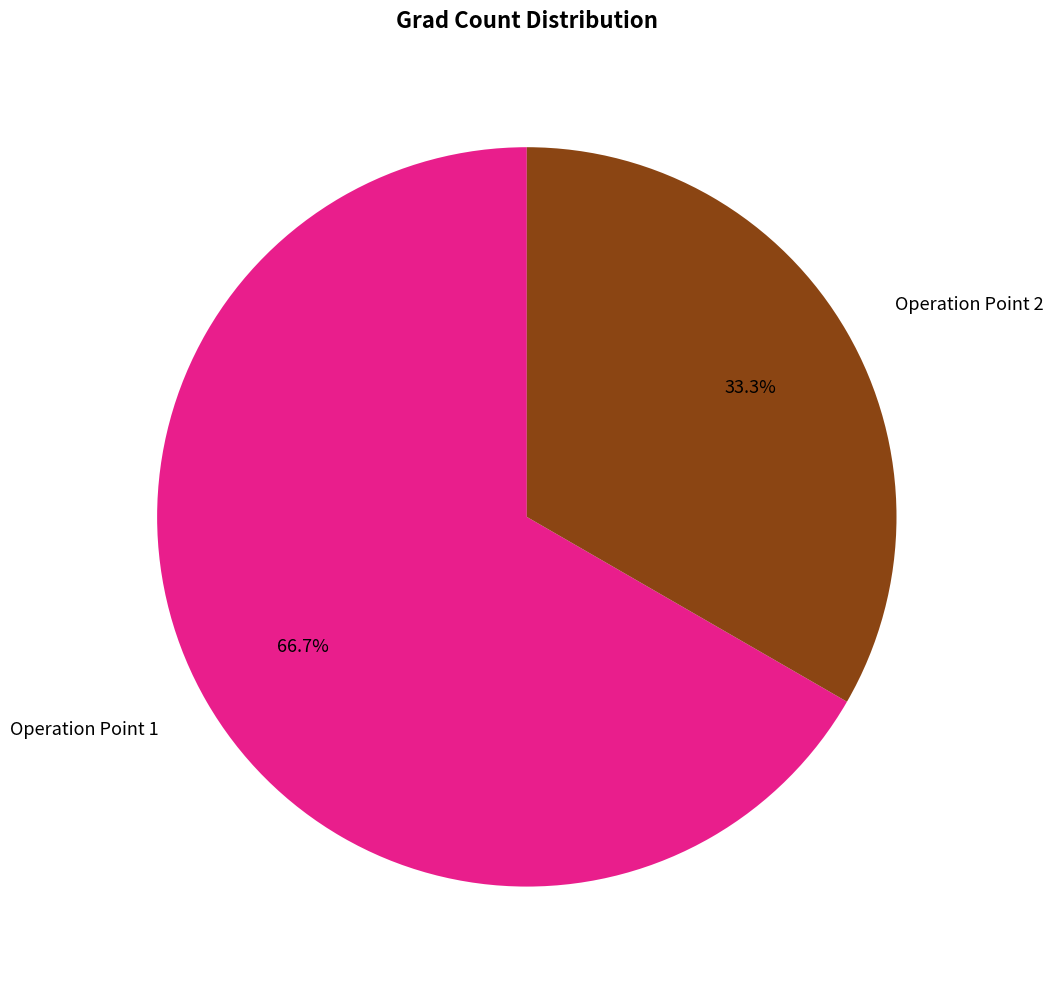

Is the sum of Operation Point 1 and Operation Point 2 greater than half?

Yes